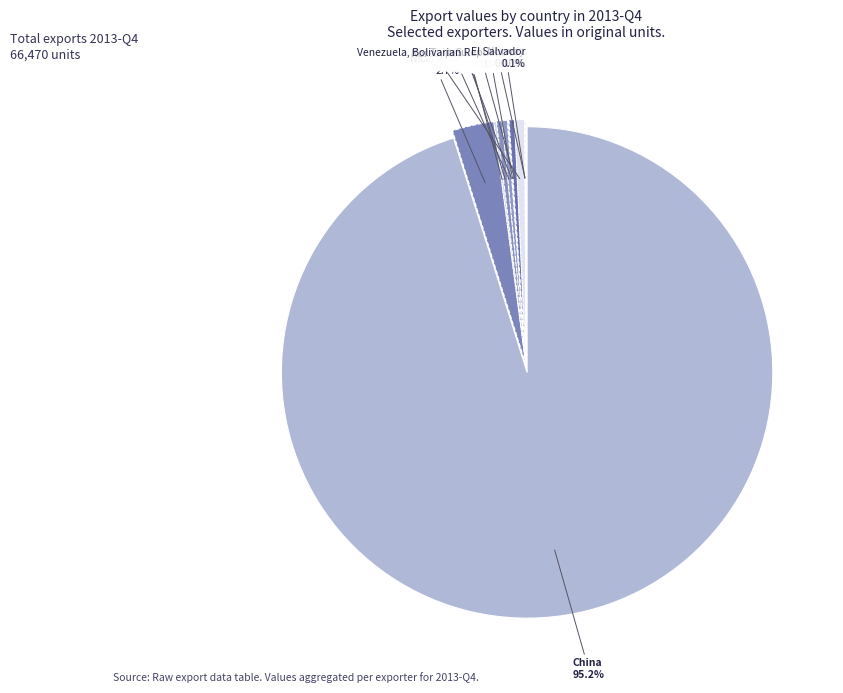

Is the sum of Colombia and Korea, Republic of greater than half?

No